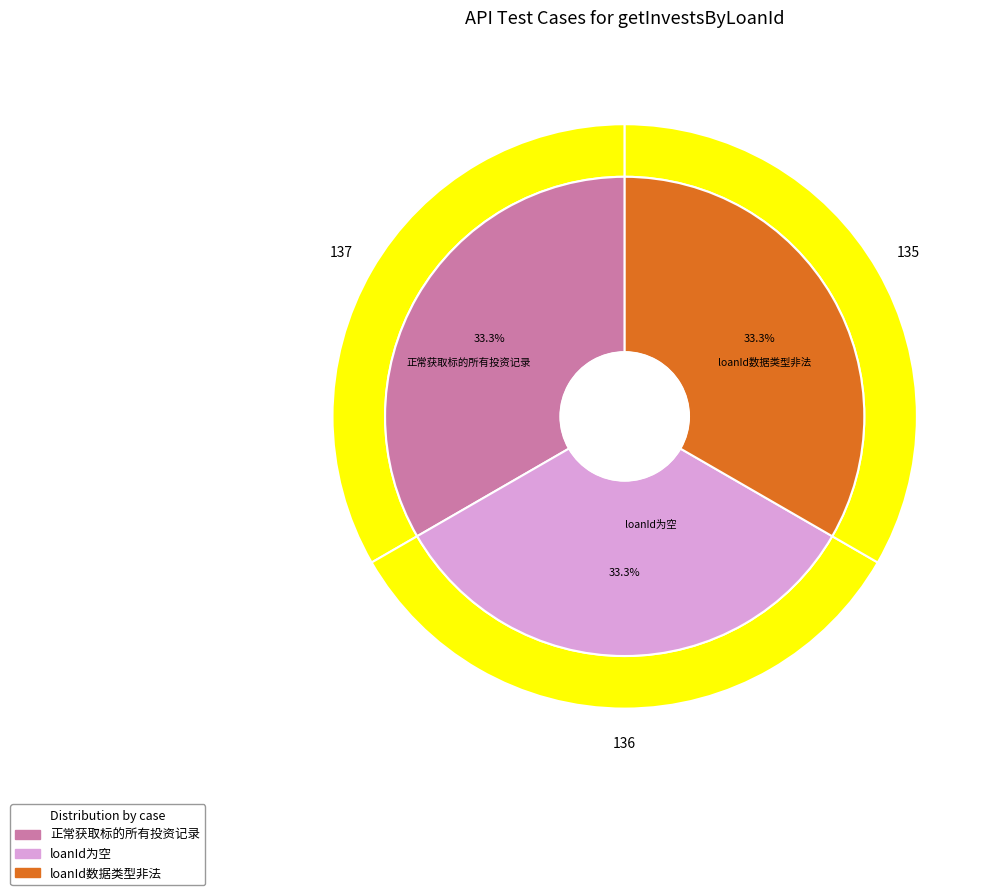

Rank the categories by value from highest to lowest.

loanId数据类型非法, loanId为空, 正常获取标的所有投资记录